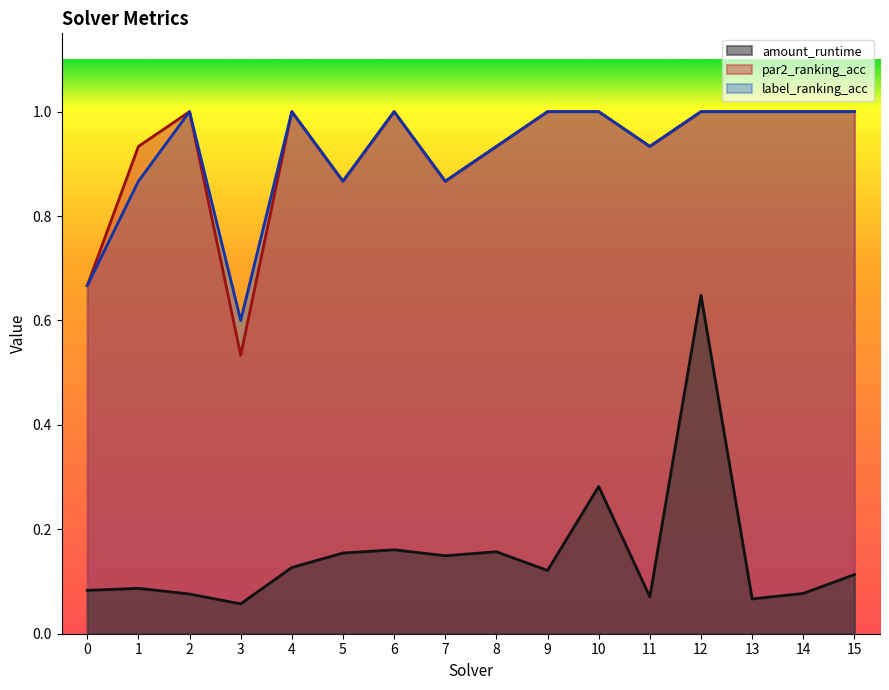

Which series has the largest total across all categories?

par2_ranking_acc